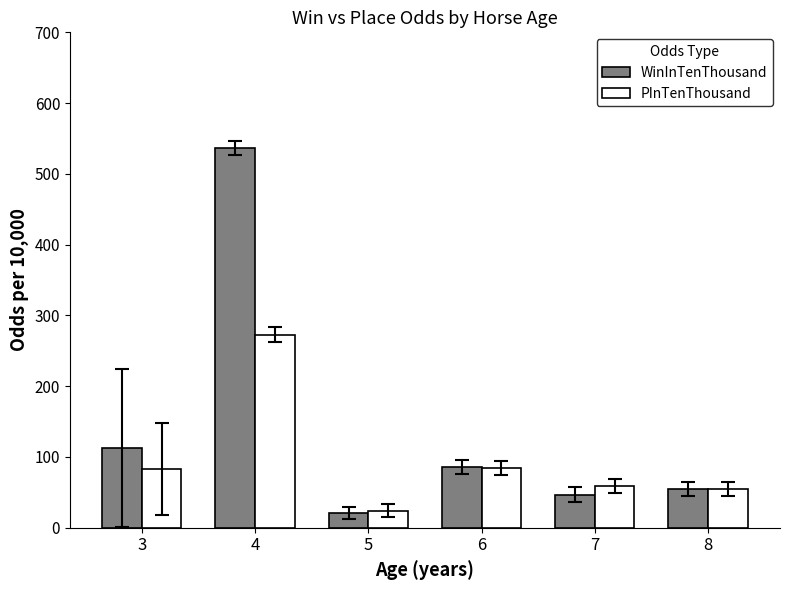

At how many categories does at least one series exceed 39?

5